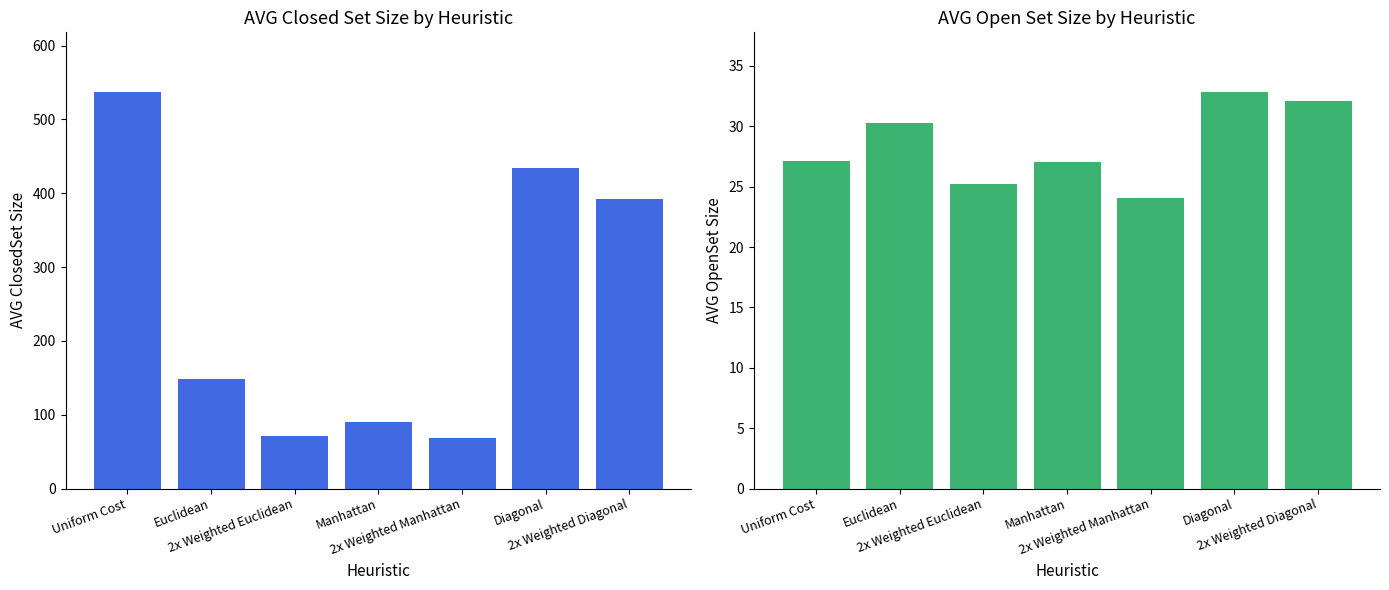

Reading left to right, extract all data points from this chart.

AVG ClosedSet Size: Uniform Cost=537.5	Euclidean=148.4	2x Weighted Euclidean=71.2	Manhattan=90.5	2x Weighted Manhattan=69.0	Diagonal=433.9	2x Weighted Diagonal=392.1
AVG OpenSet Size: Uniform Cost=27.1	Euclidean=30.3	2x Weighted Euclidean=25.2	Manhattan=27.0	2x Weighted Manhattan=24.1	Diagonal=32.9	2x Weighted Diagonal=32.1